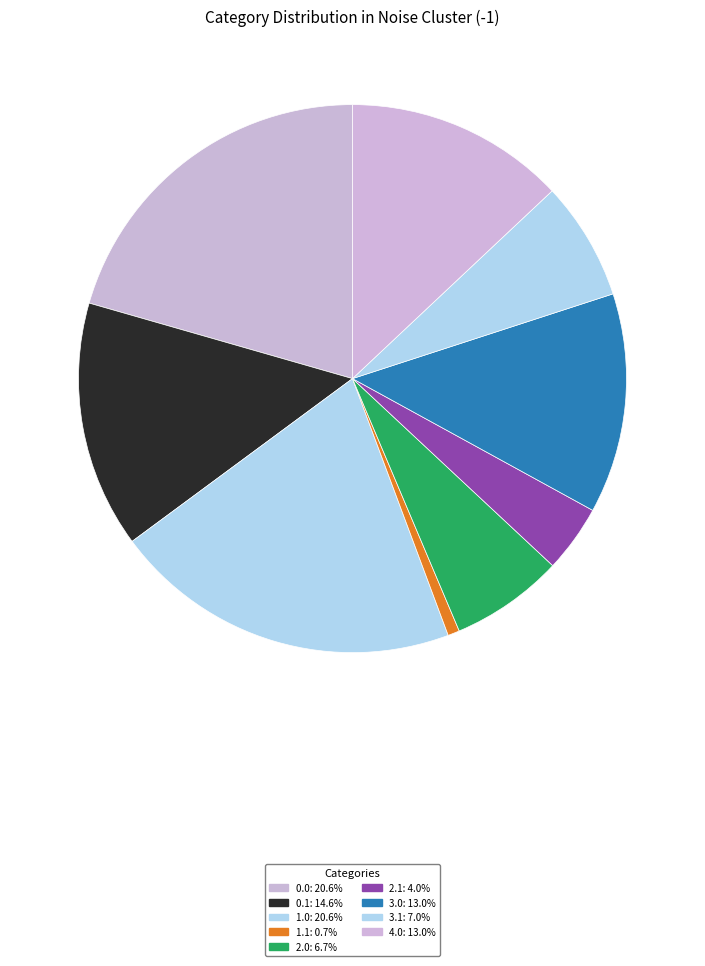

Count the number of slices in the pie.

9